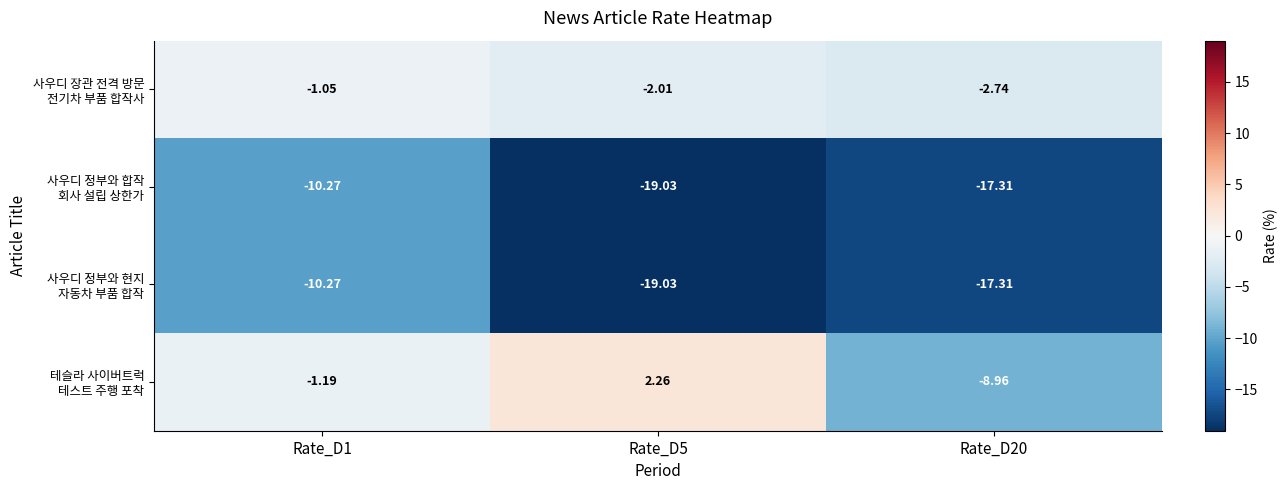

Count the number of data series in this chart.

4